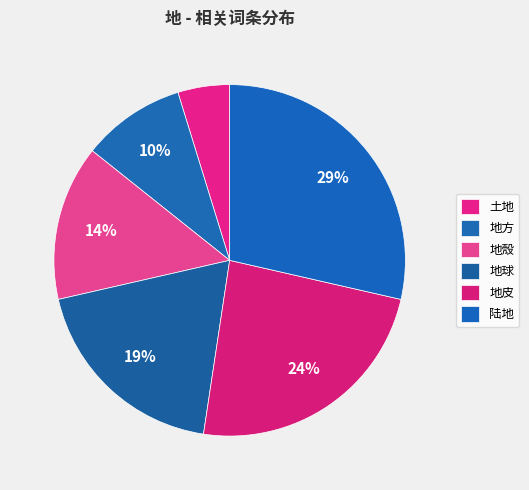

How many slices are in this pie chart?

6